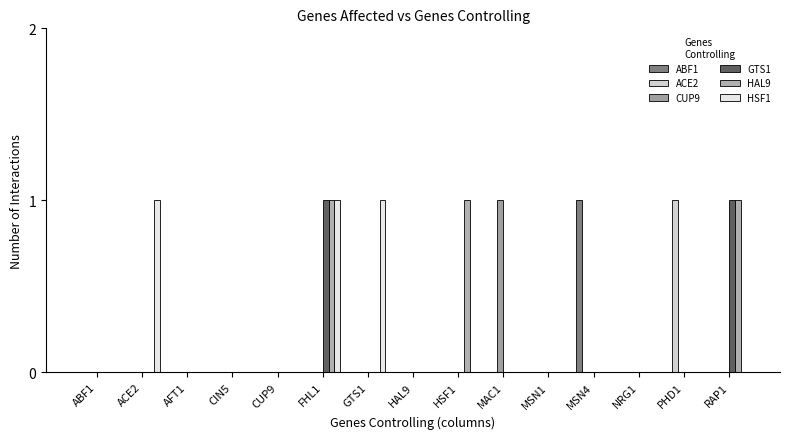

Where is HSF1 nearest to the value 0?

ABF1